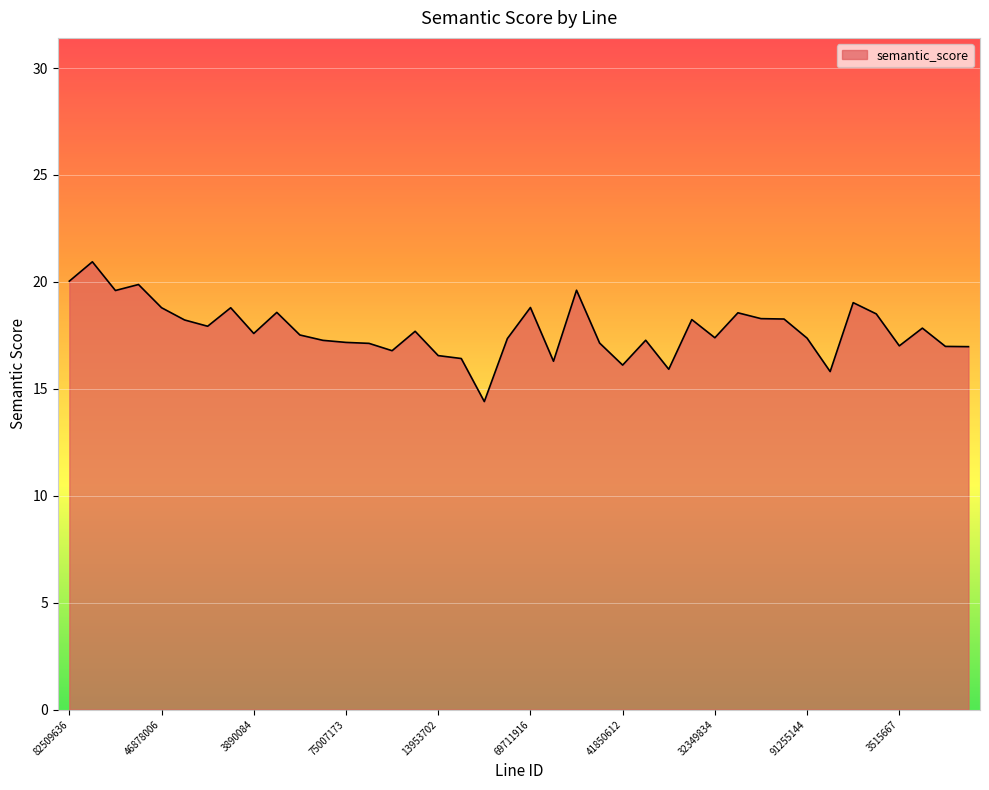

What is the greatest value displayed?

20.9